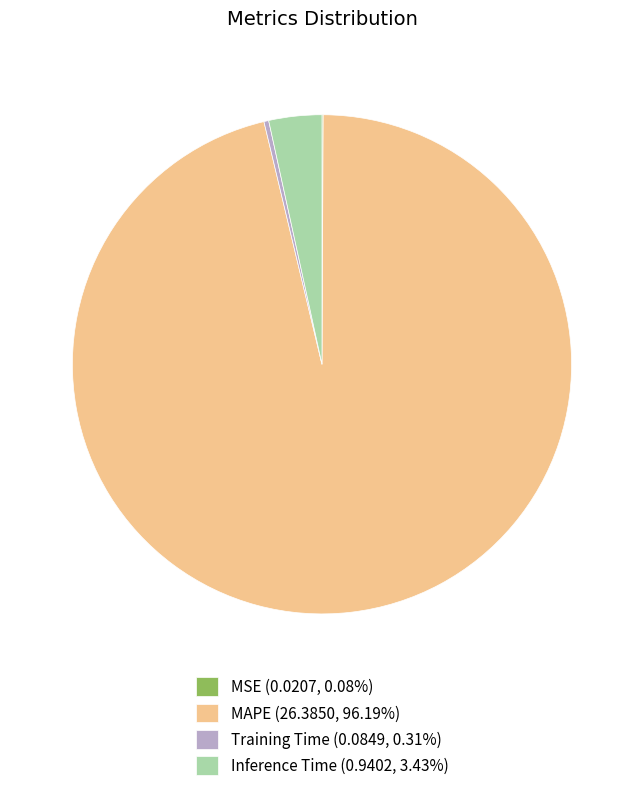

Is the sum of Training Time (0.0849, 0.31%) and MAPE (26.3850, 96.19%) greater than half?

Yes